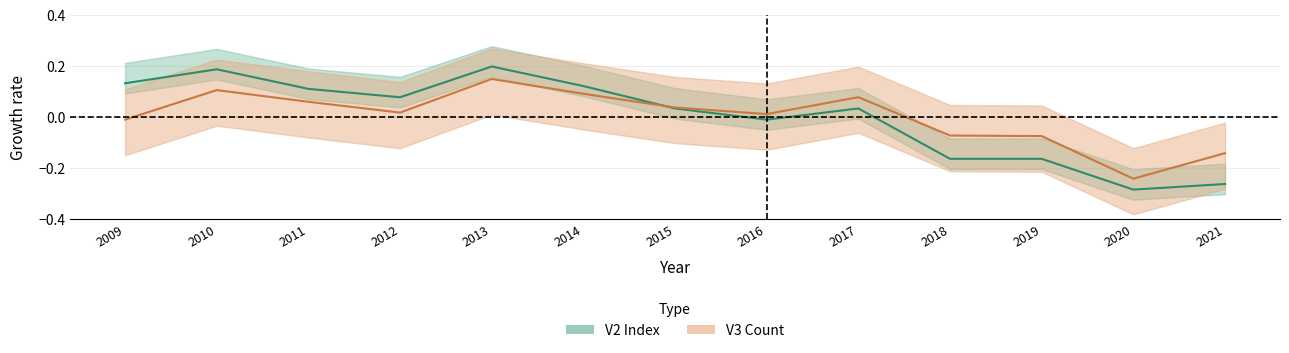

How many values in the V3 series are below 0?

5